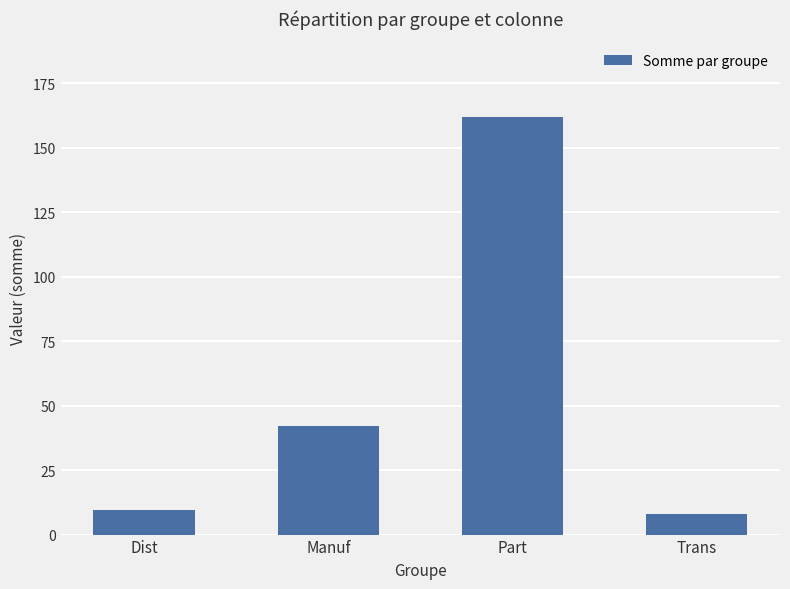

What is the difference between the values at Trans and Manuf?

34.0